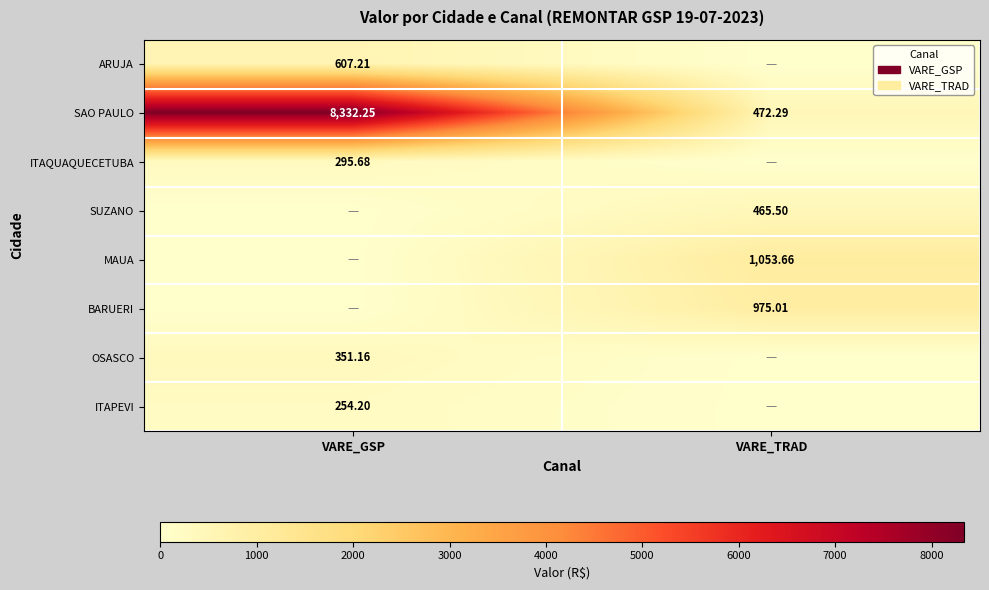

Is the value of ITAPEVI at VARE_GSP greater than the value of OSASCO at VARE_GSP?

No